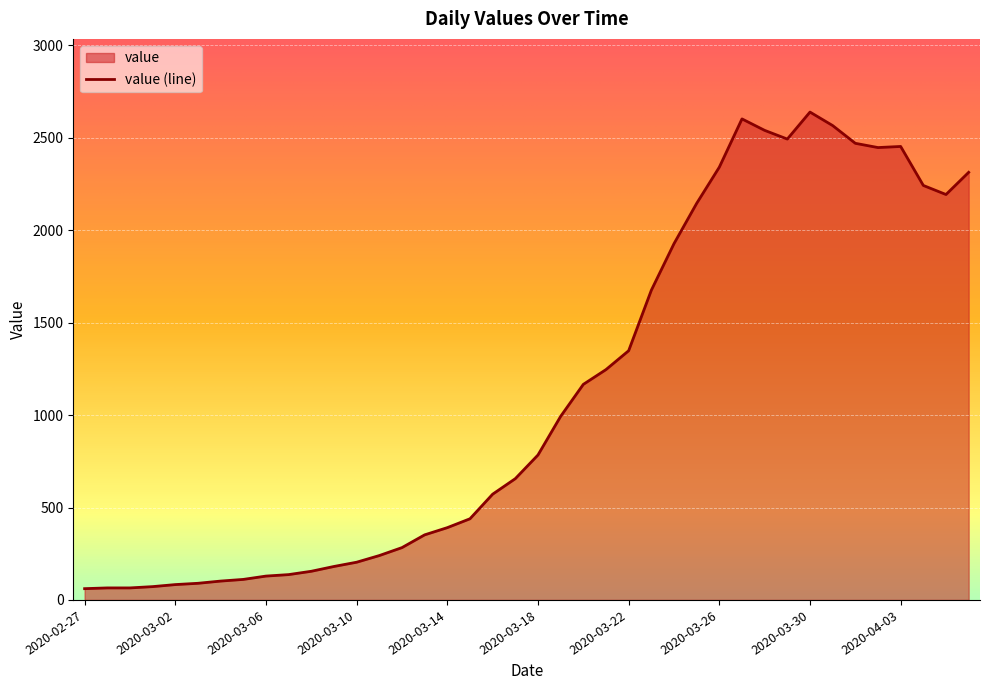

What is the label of the 7th point from the left?

2020-03-04